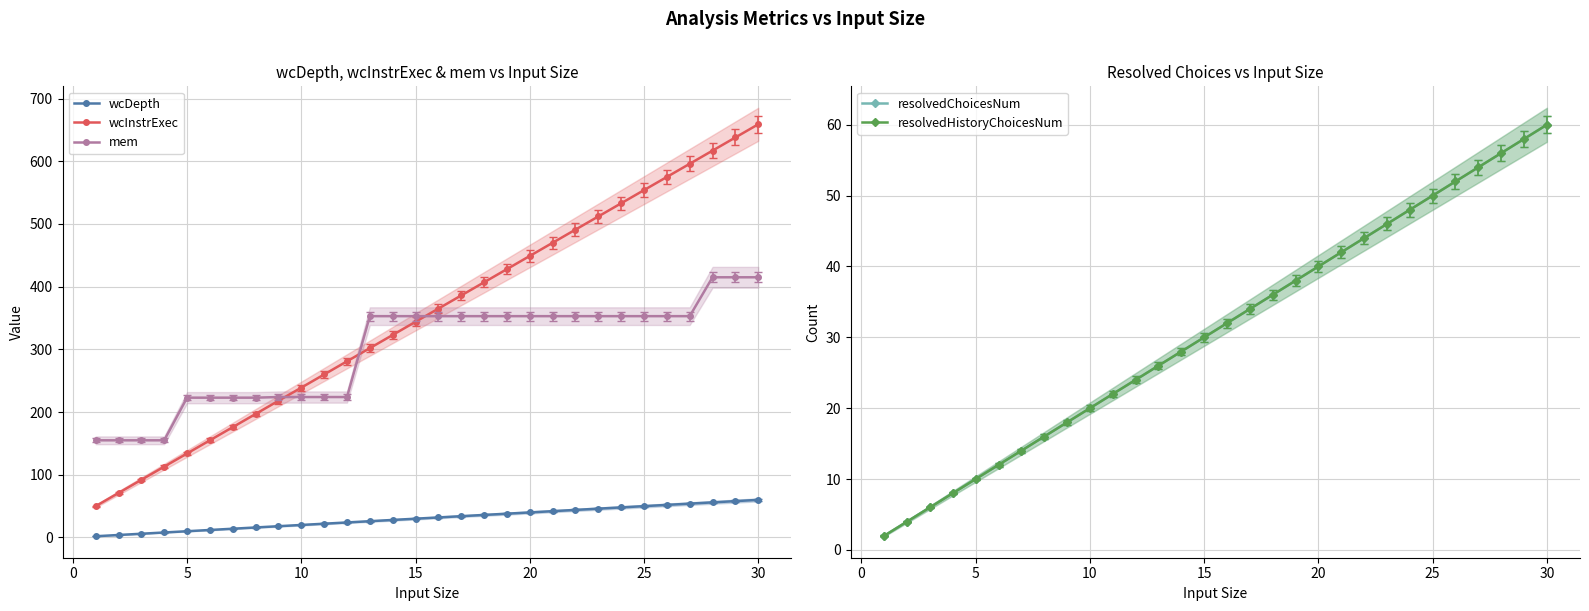

What is the minimum value for wcInstrExec?

50